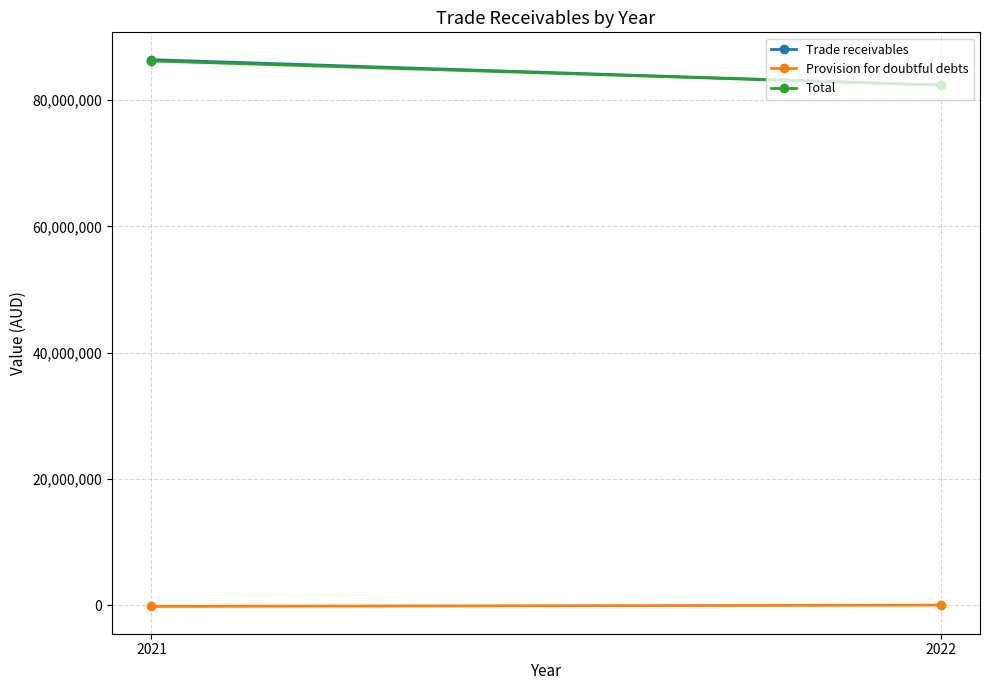

Which has a higher value, 2022 or 2021?

2021